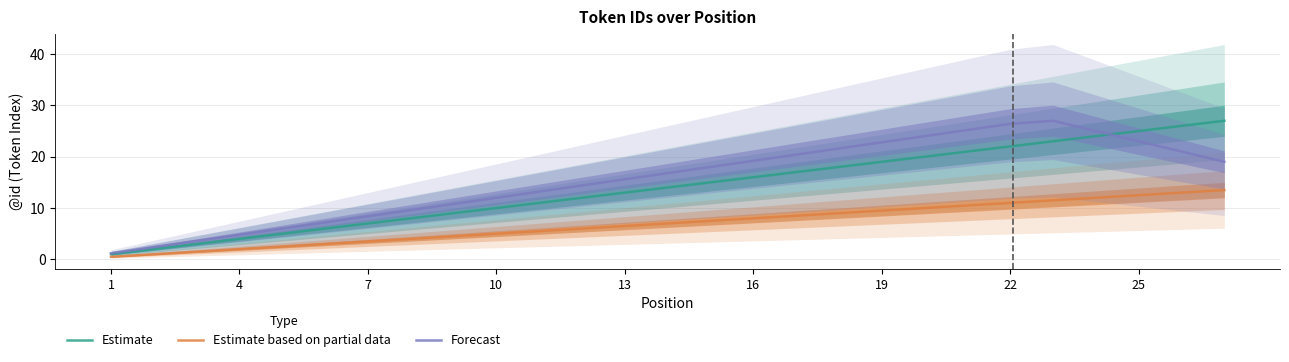

What is the highest value of the Estimate series?

27.0